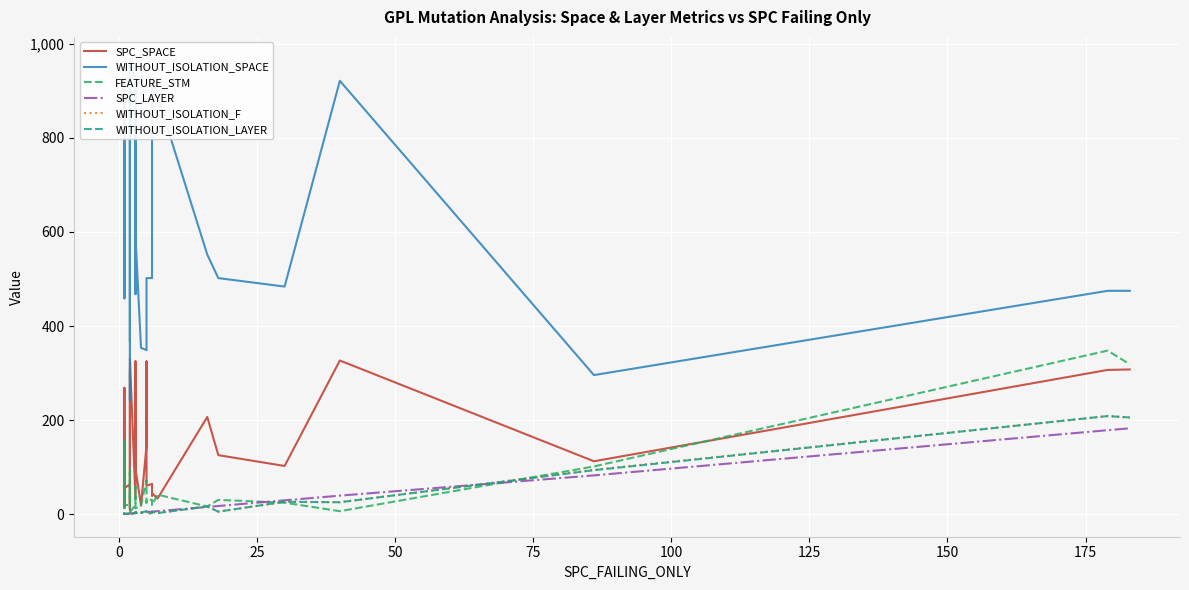

How many categories are shown in the chart?

40